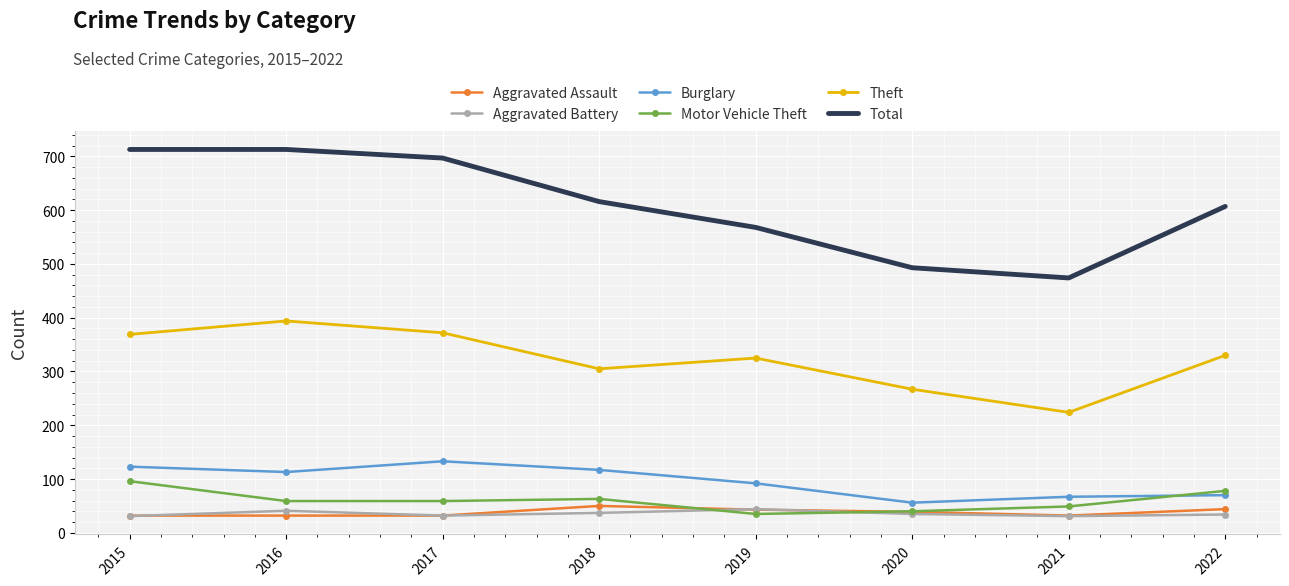

What is the spread (max minus min) of values at 2015?

682